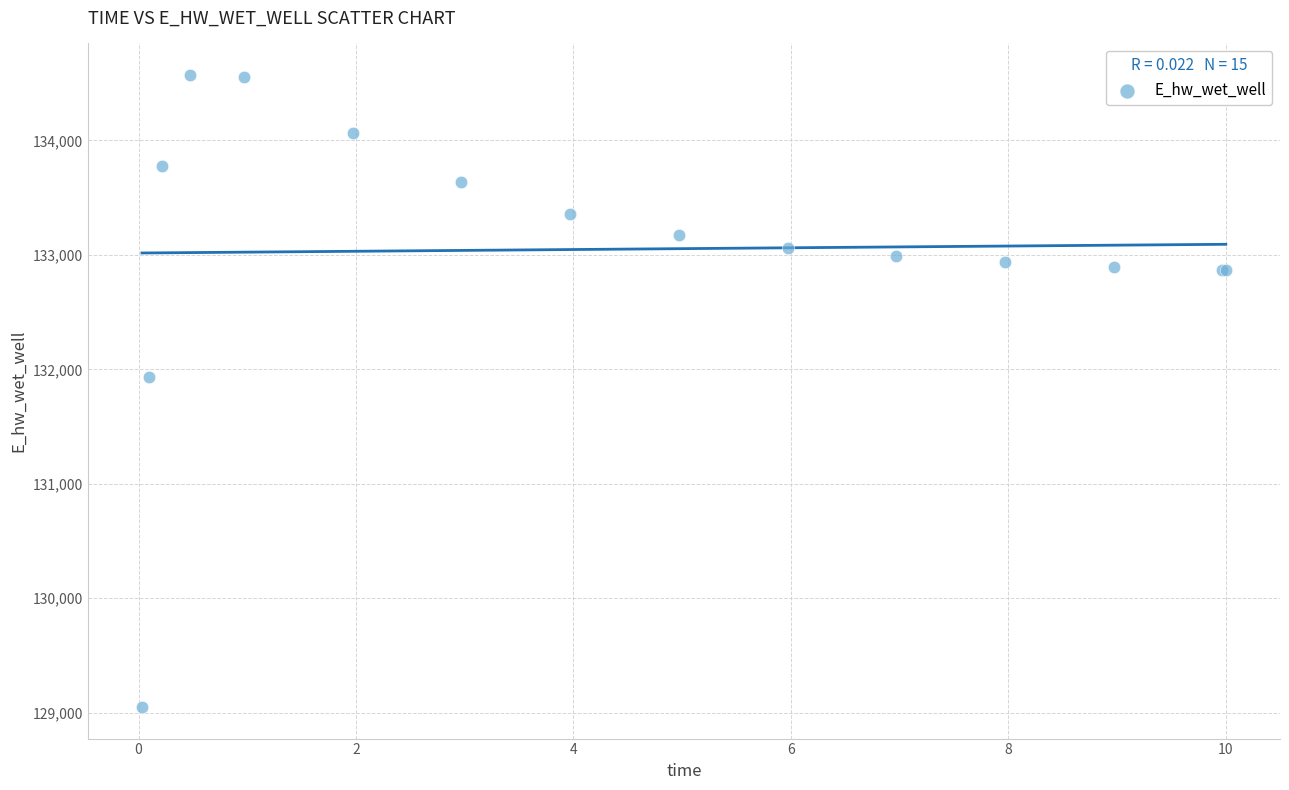

What Y value in the scatter plot is closest to 131810?

131930.5